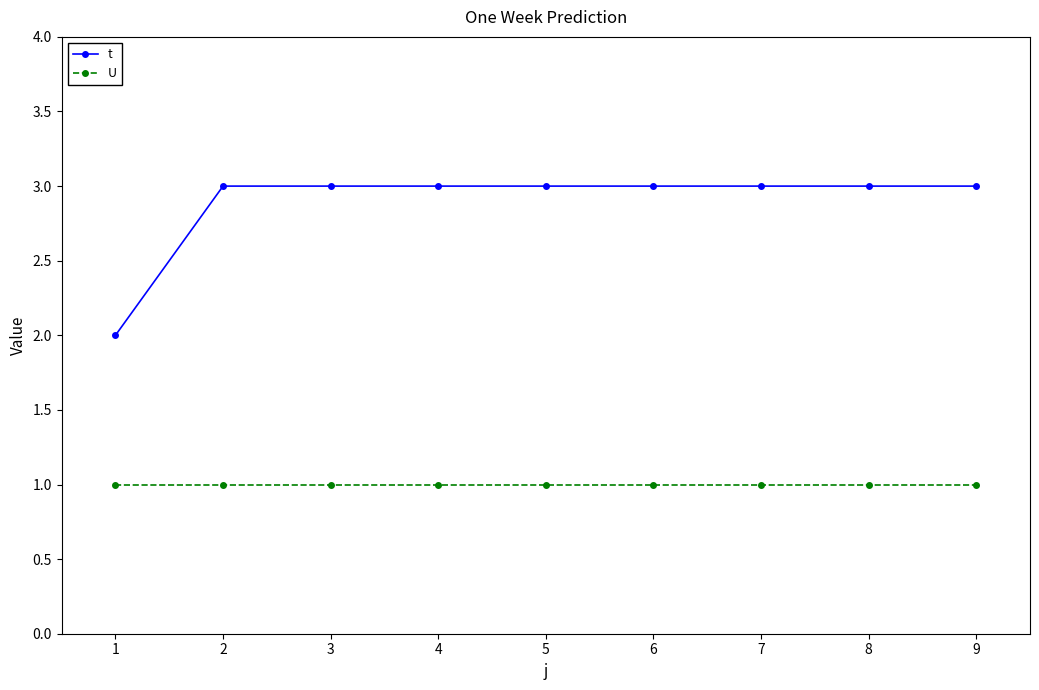

List the series in order of their overall mean, lowest first.

U, t